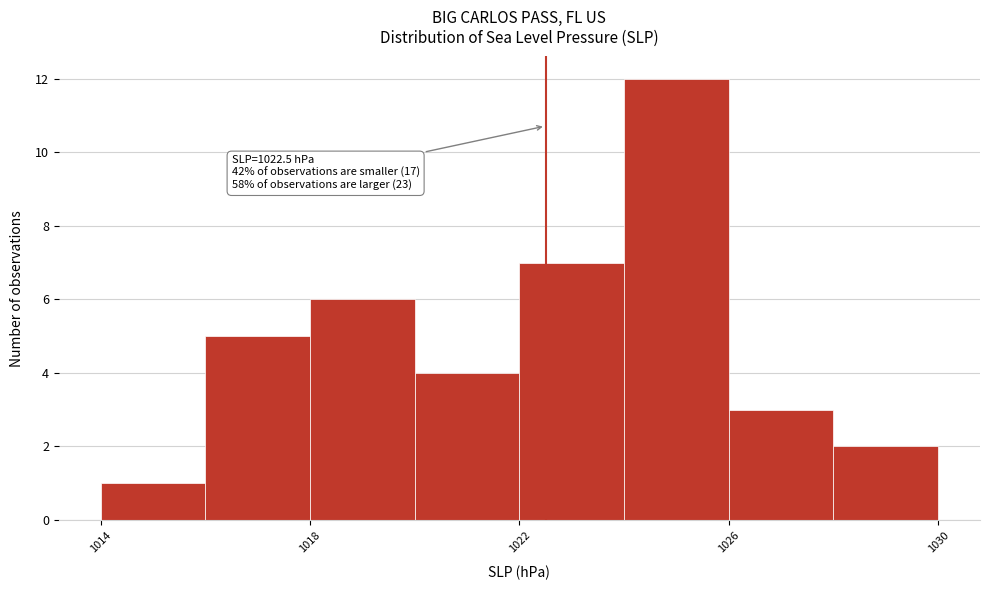

Over which range of the x-axis is the bar tallest?

1024 to 1026